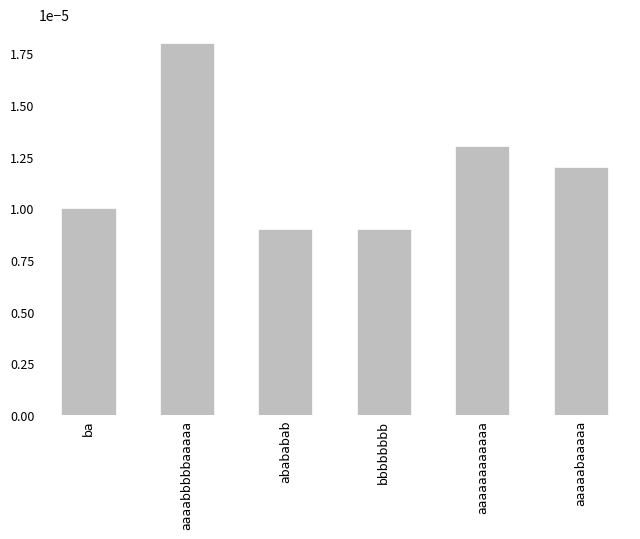

What is the label of the 4th bar from the left?

bbbbbbbb